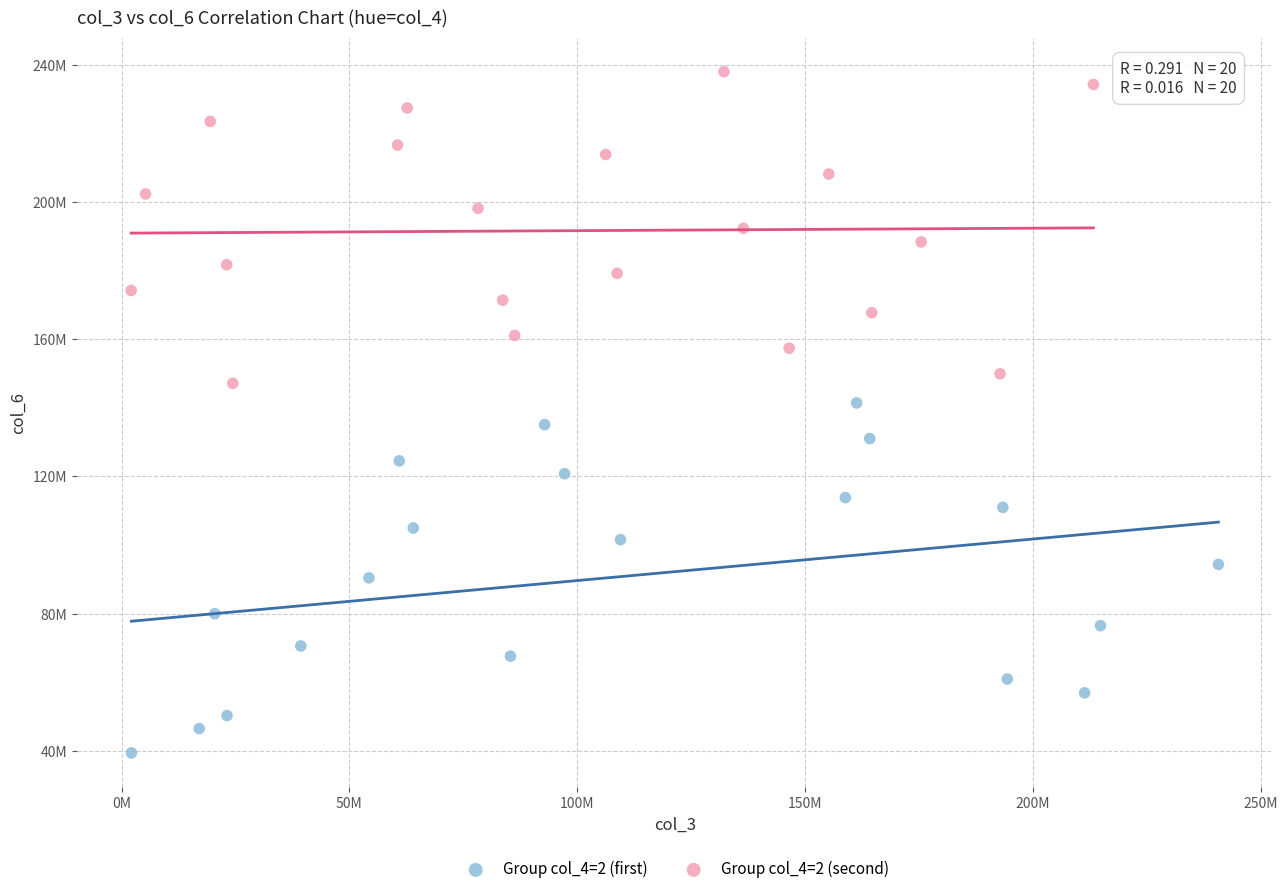

Which series contains the lowest Y value?

Group col_4=2 (first)